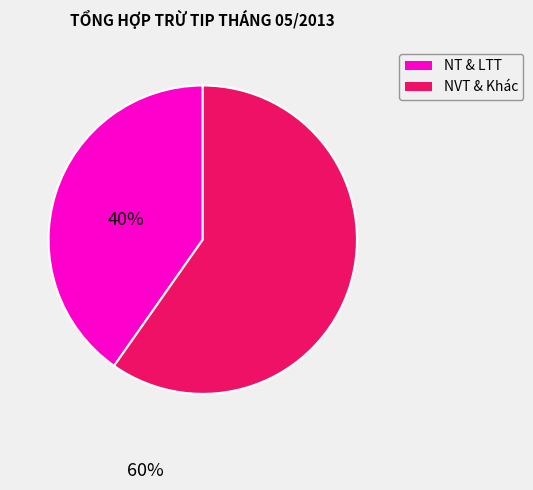

Does any single category account for the majority?

Yes